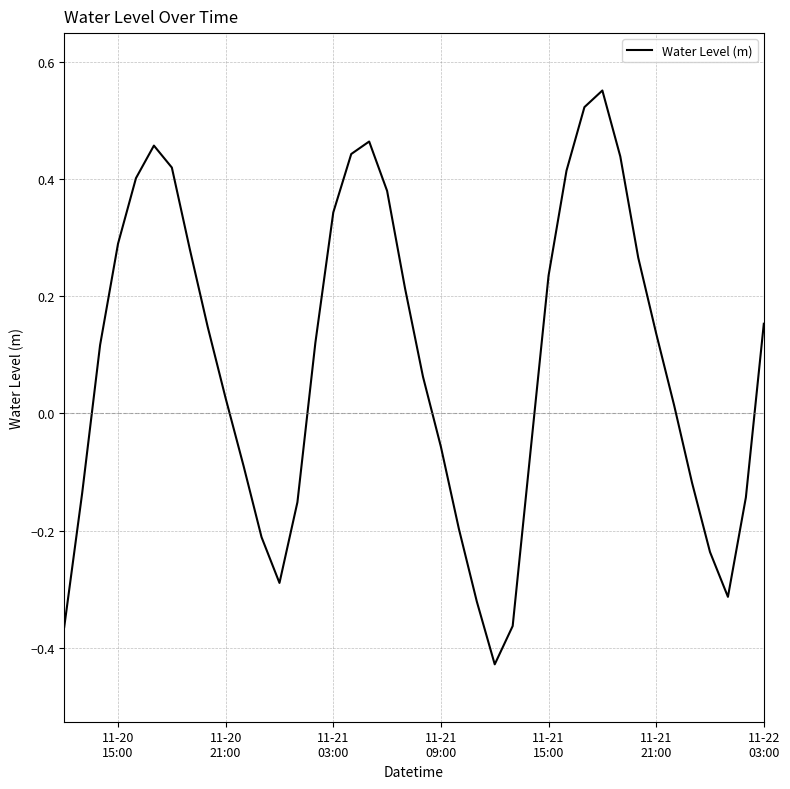

What is the difference between the maximum and minimum values?

1.0